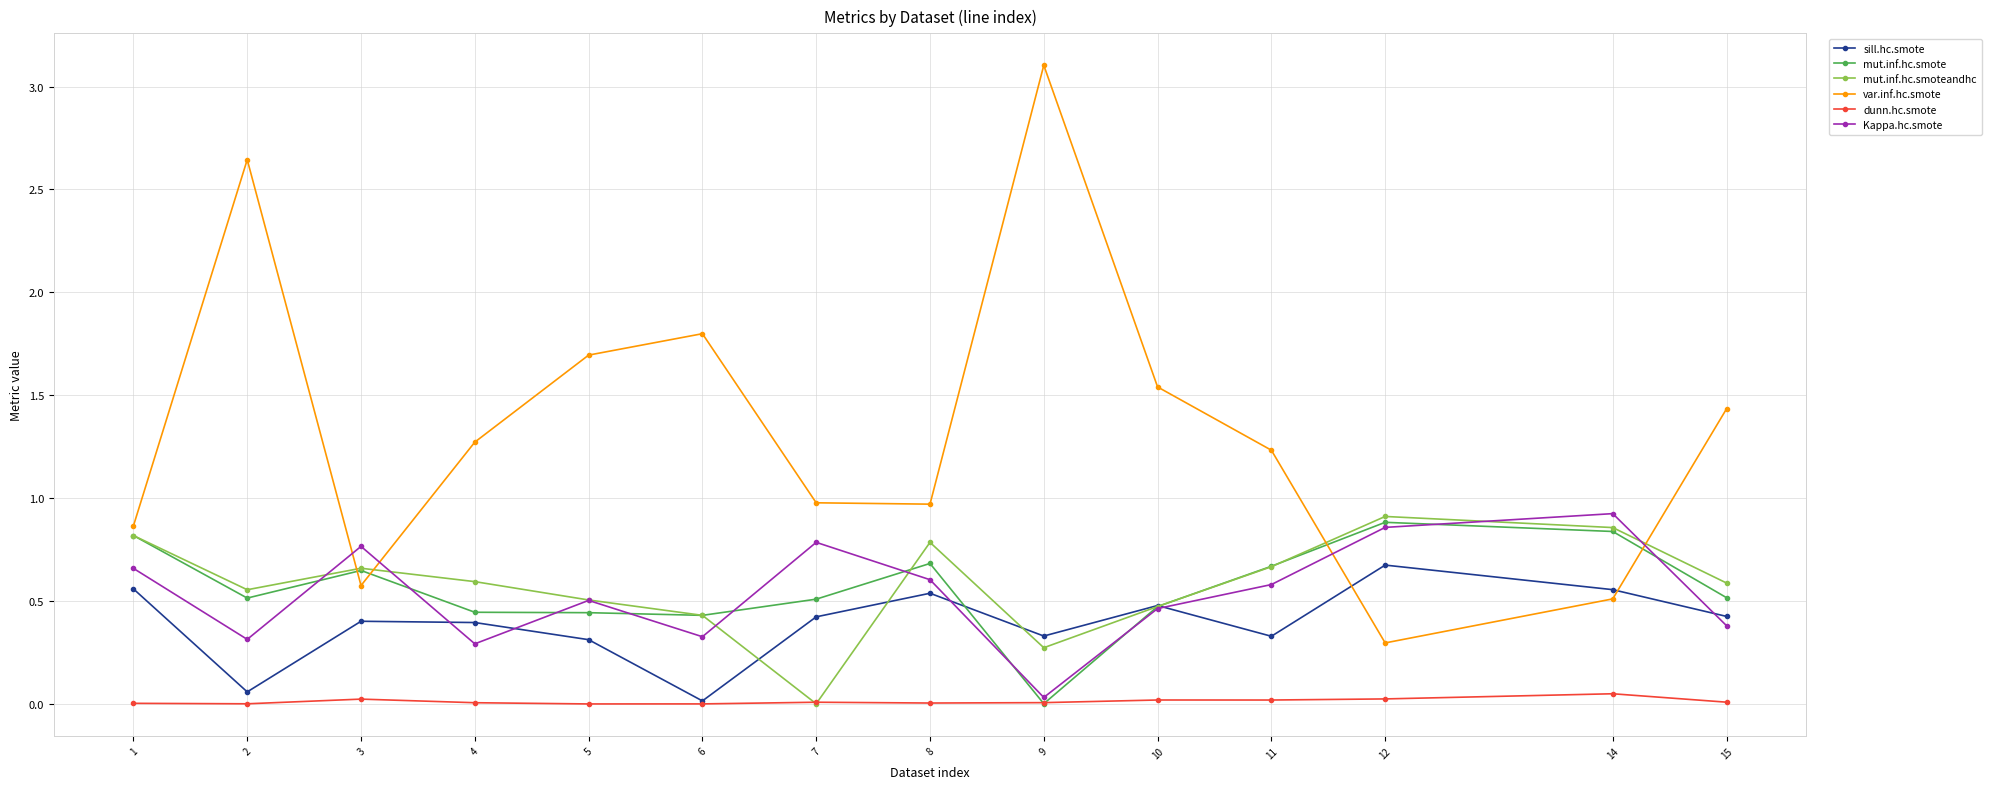

In sill.hc.smote, how many points are higher than both neighbors (excluding endpoints)?

4